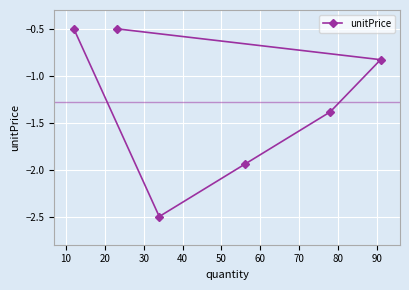

What is the smallest value displayed?

-2.5